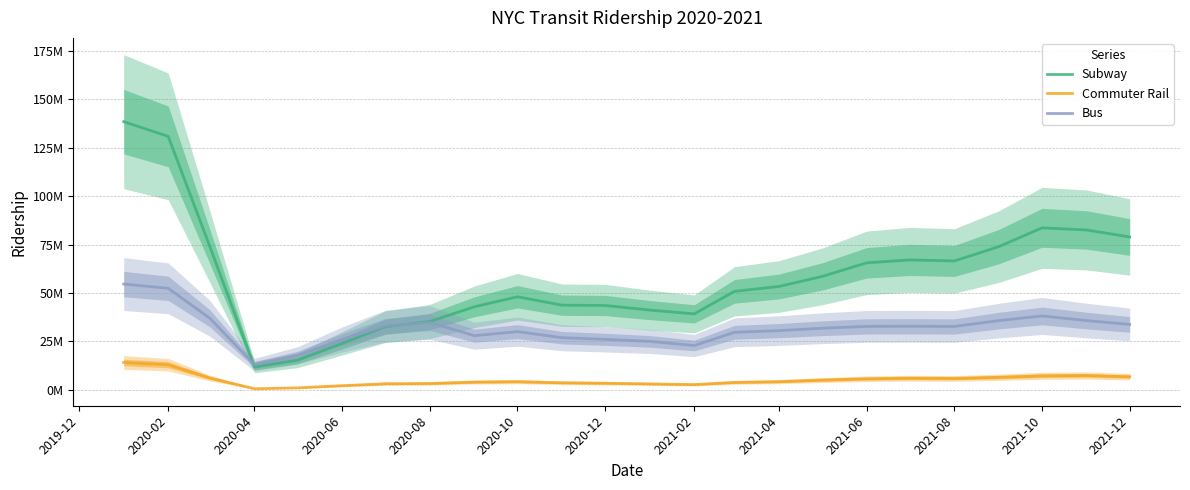

Which series has the largest total across all categories?

Subway